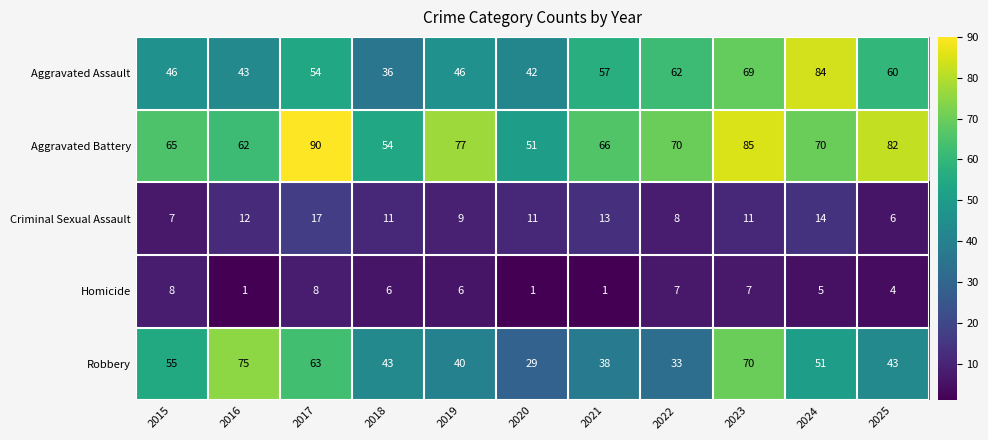

What is the spread (max minus min) of values at 2015?

58